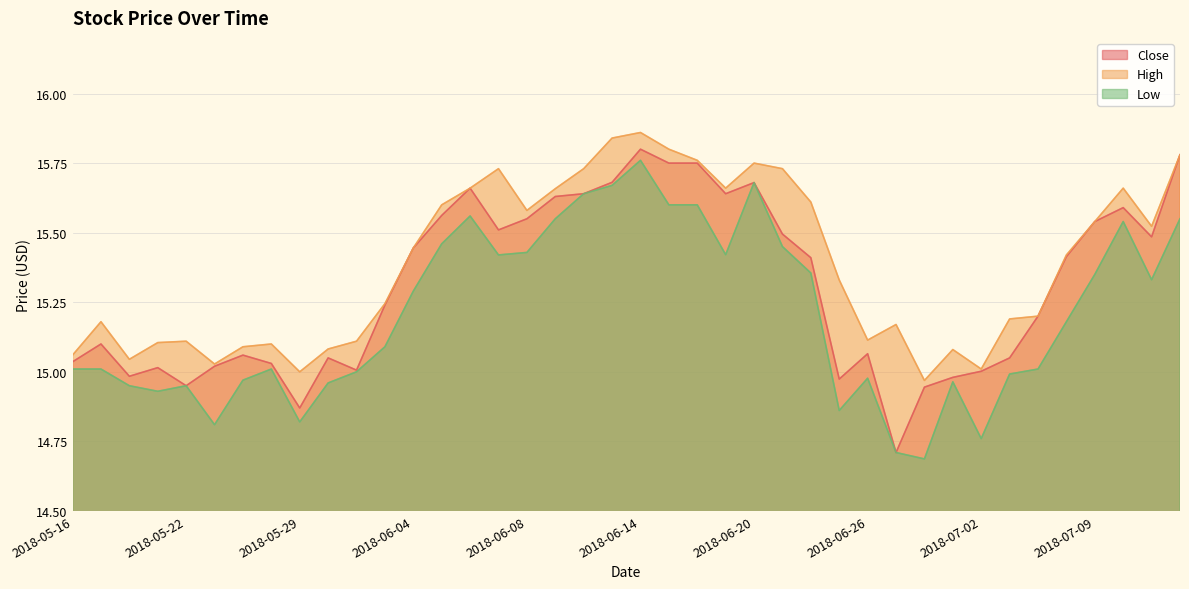

What is the label of the 28th point from the right?

2018-06-04